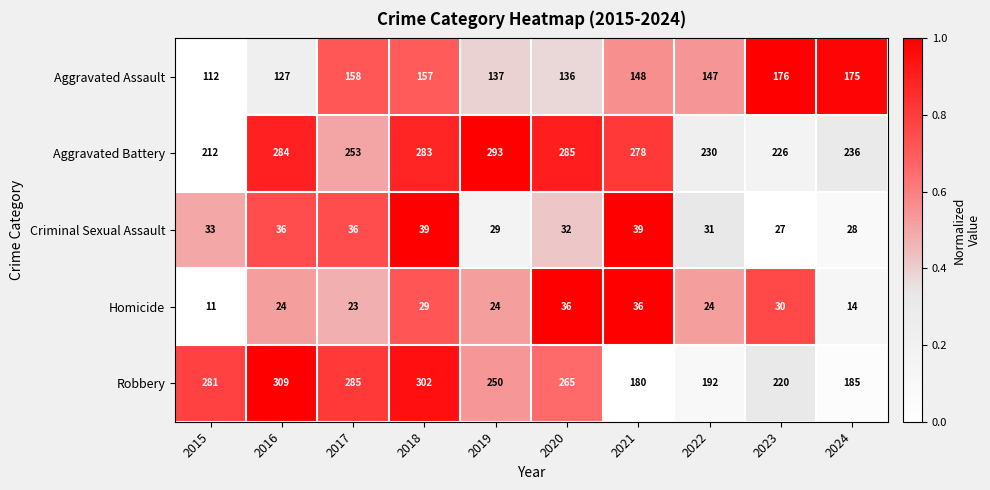

What is the difference between the Homicide values at 2016 and 2024?

10